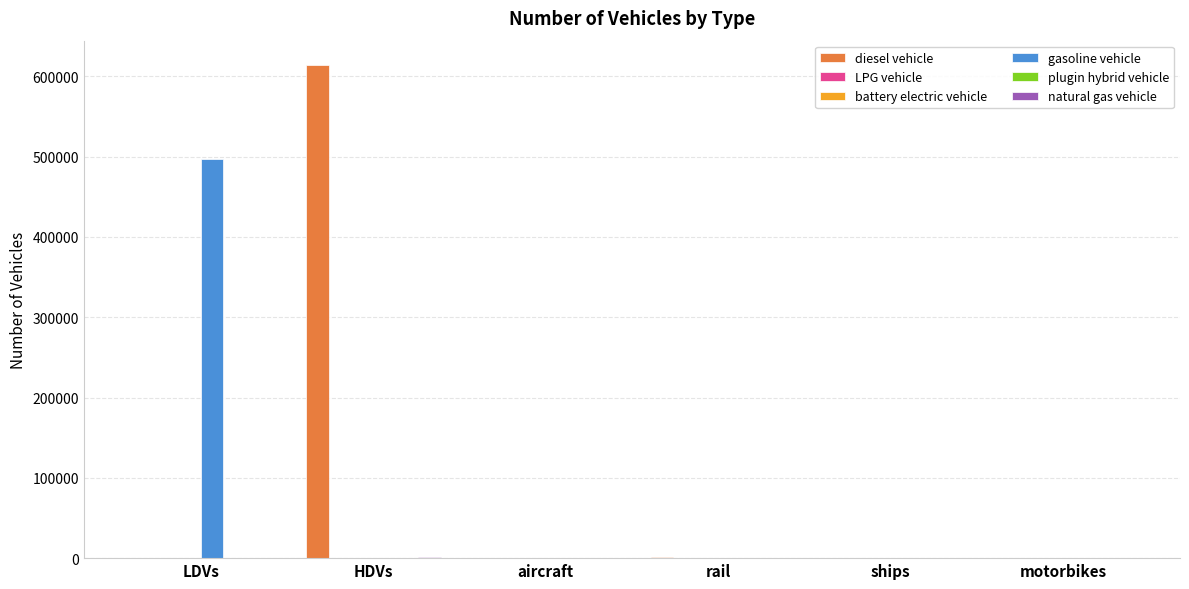

What is the maximum value shown in the chart?

613851